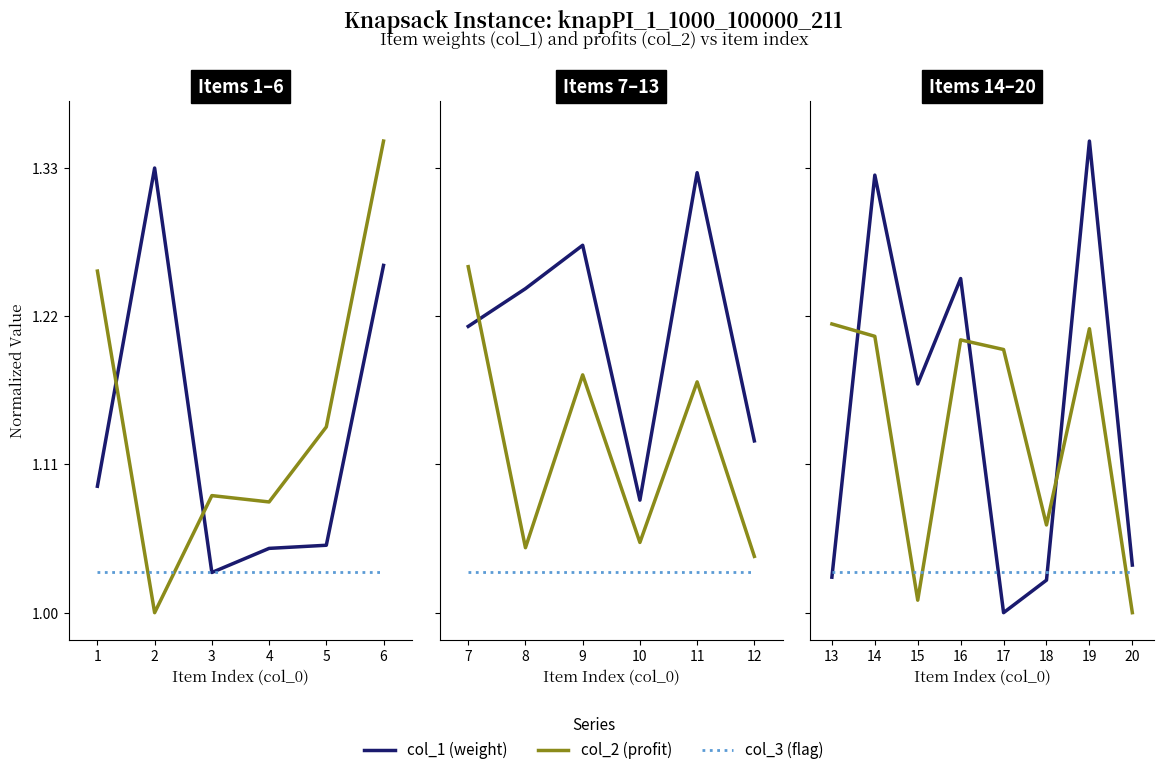

How many lines are shown in the chart?

3